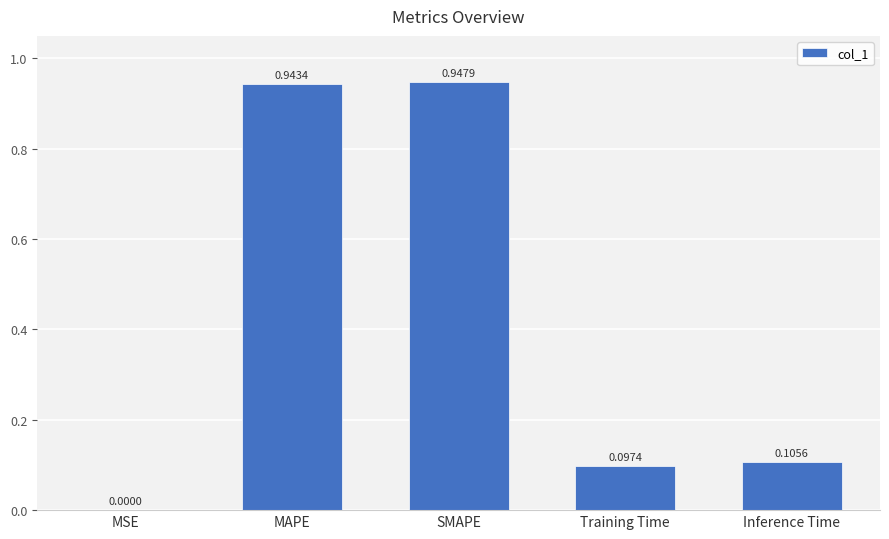

What is the sum of all values?

2.1